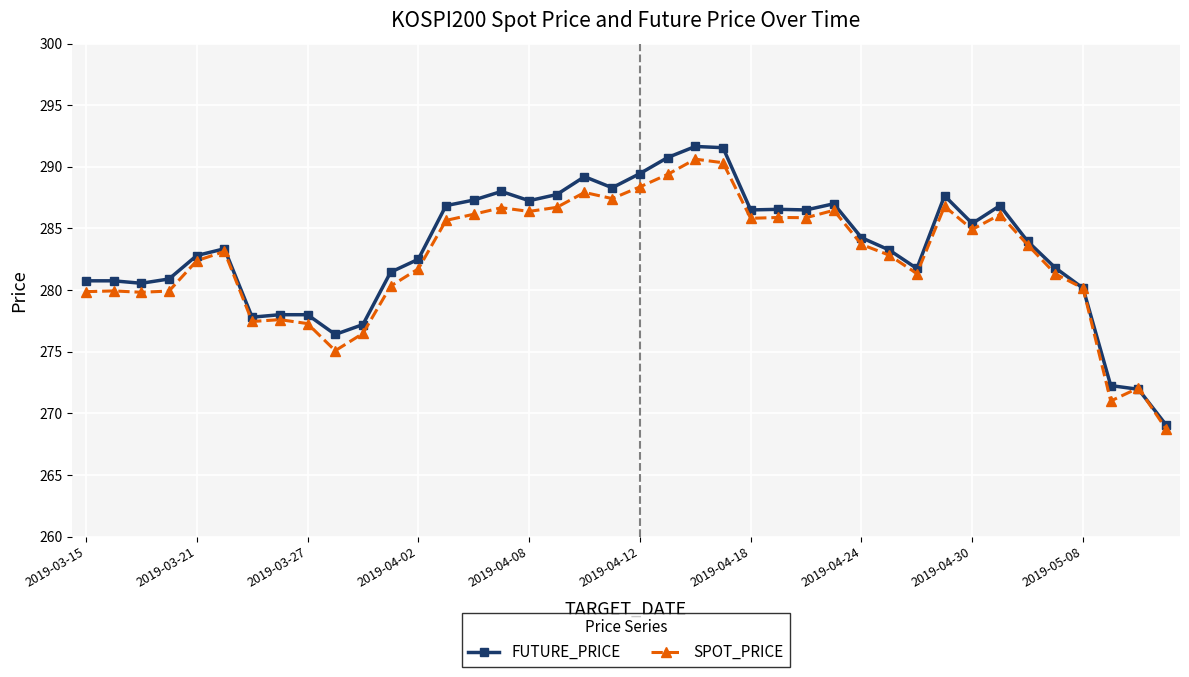

Which series ends up on top after the final intersection of FUTURE_PRICE and SPOT_PRICE?

FUTURE_PRICE